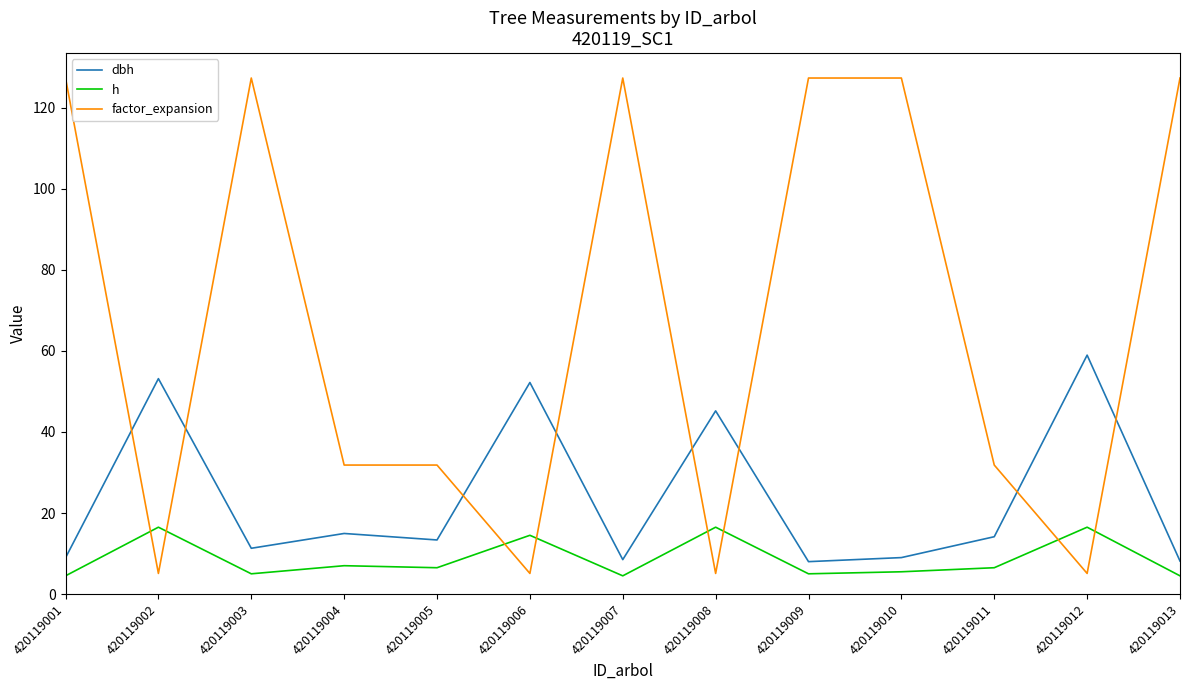

What is the lowest value of the h series?

4.5